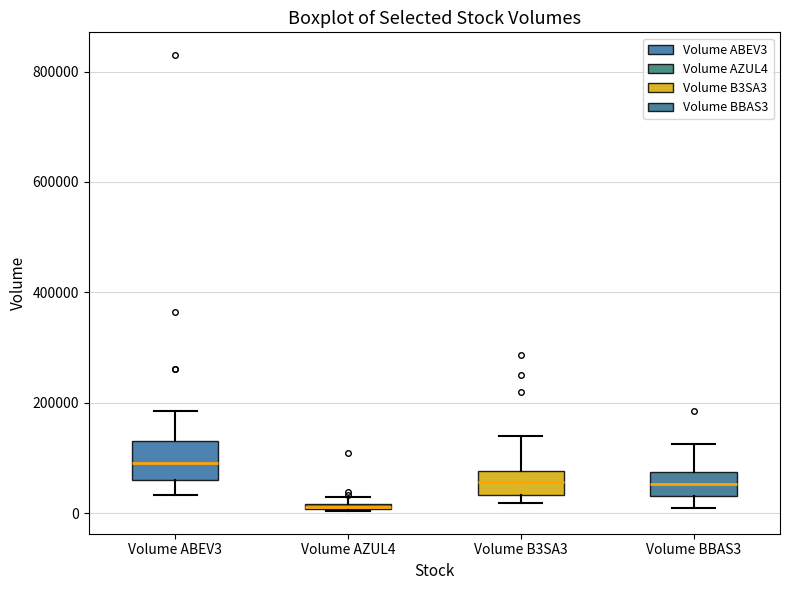

Which box has the highest median line?

Volume ABEV3